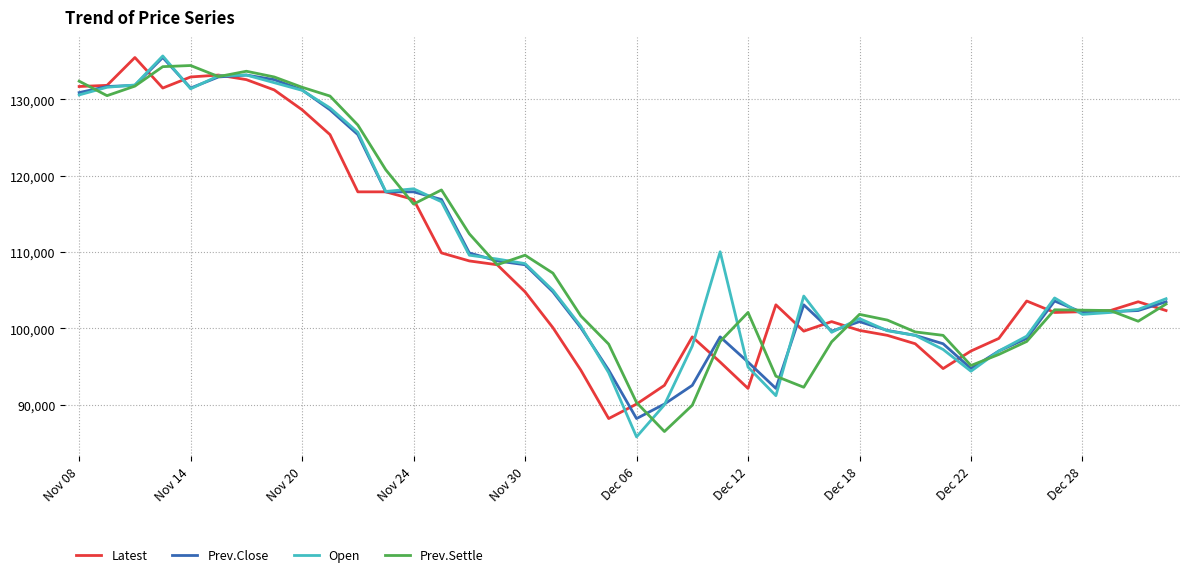

At how many categories does at least one series exceed 107926?

18